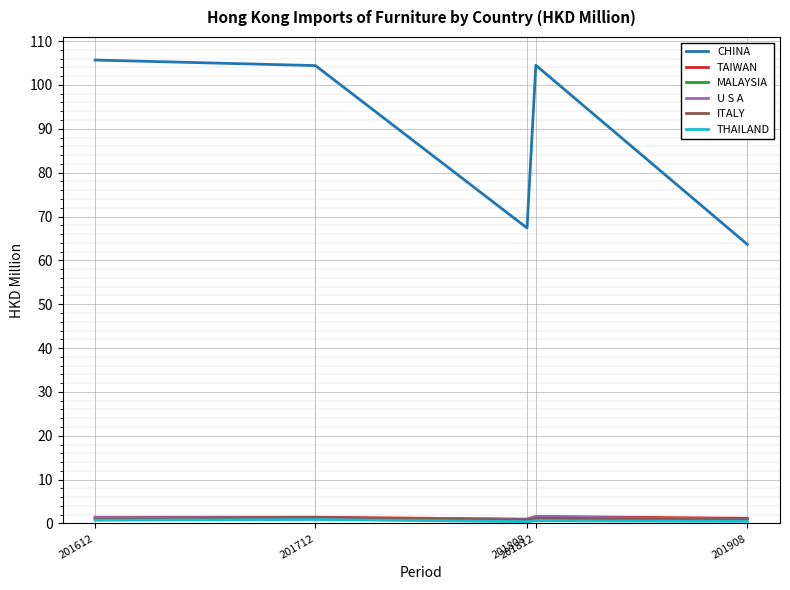

What is the spread (max minus min) of values at 201808?

67.0